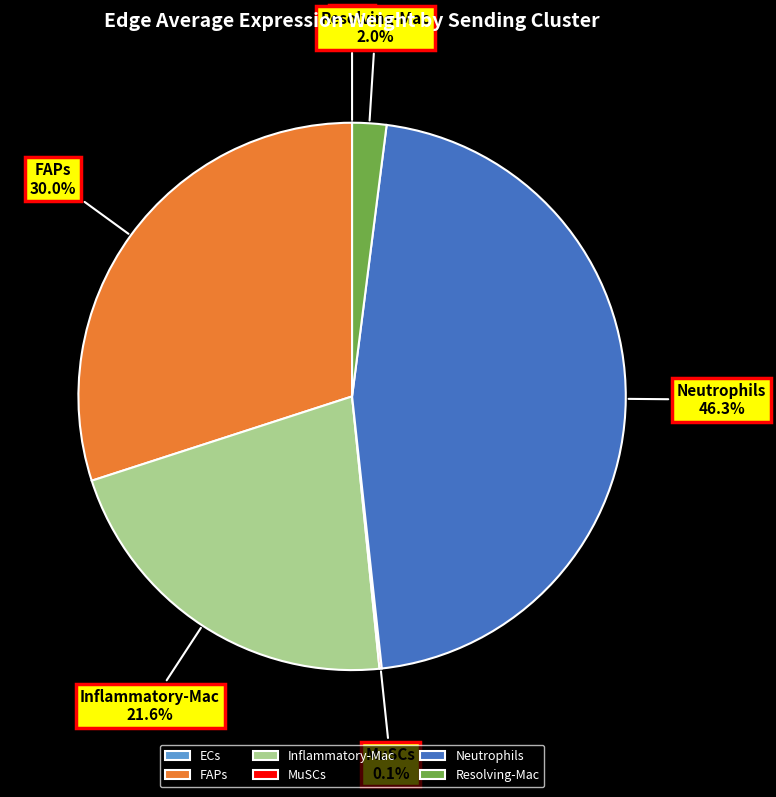

To the nearest percent, what is the difference between the FAPs and Inflammatory-Mac slice percentages?

8%